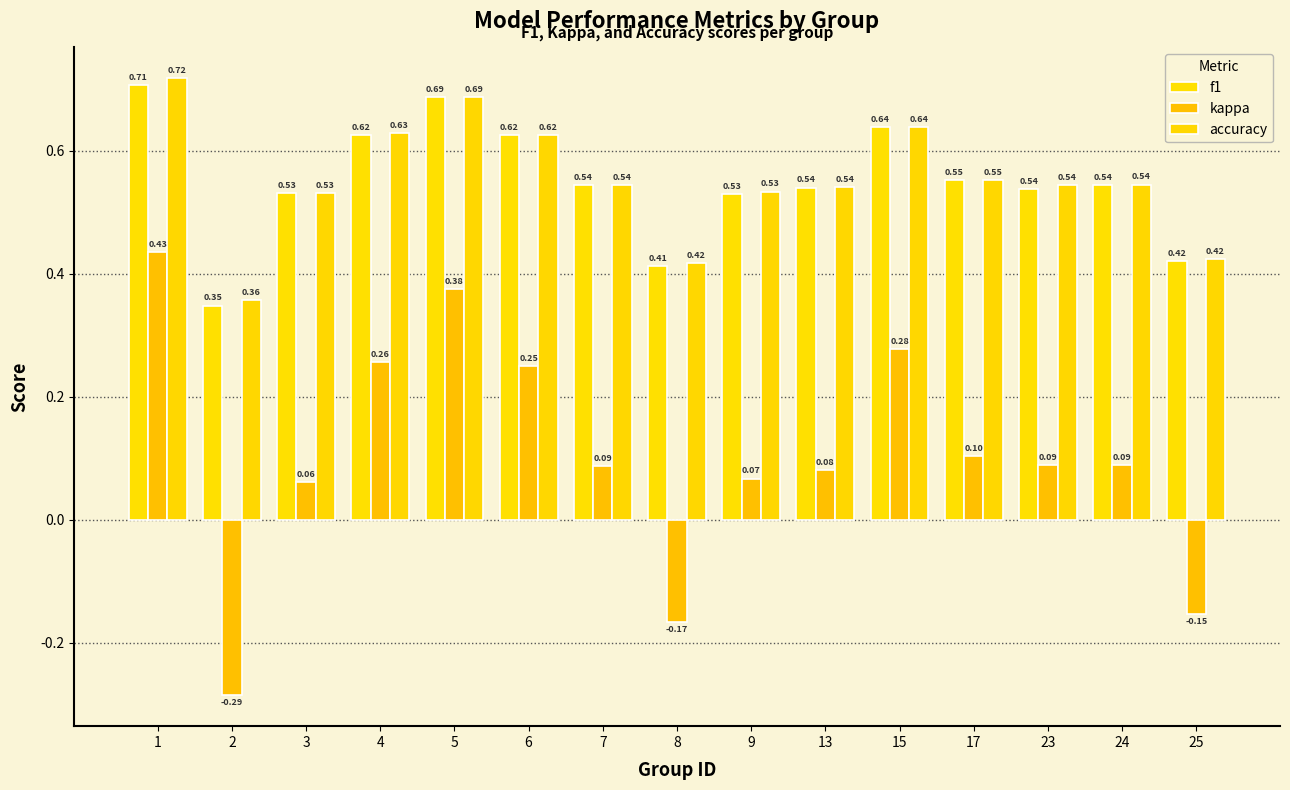

Reading left to right, transcribe all the data shown in this chart.

f1: 1=0.7	2=0.3	3=0.5	4=0.6	5=0.7	6=0.6	7=0.5	8=0.4	9=0.5	13=0.5	15=0.6	17=0.6	23=0.5	24=0.5	25=0.4
kappa: 1=0.4	2=-0.3	3=0.1	4=0.3	5=0.4	6=0.2	7=0.1	8=-0.2	9=0.1	13=0.1	15=0.3	17=0.1	23=0.1	24=0.1	25=-0.2
accuracy: 1=0.7	2=0.4	3=0.5	4=0.6	5=0.7	6=0.6	7=0.5	8=0.4	9=0.5	13=0.5	15=0.6	17=0.6	23=0.5	24=0.5	25=0.4